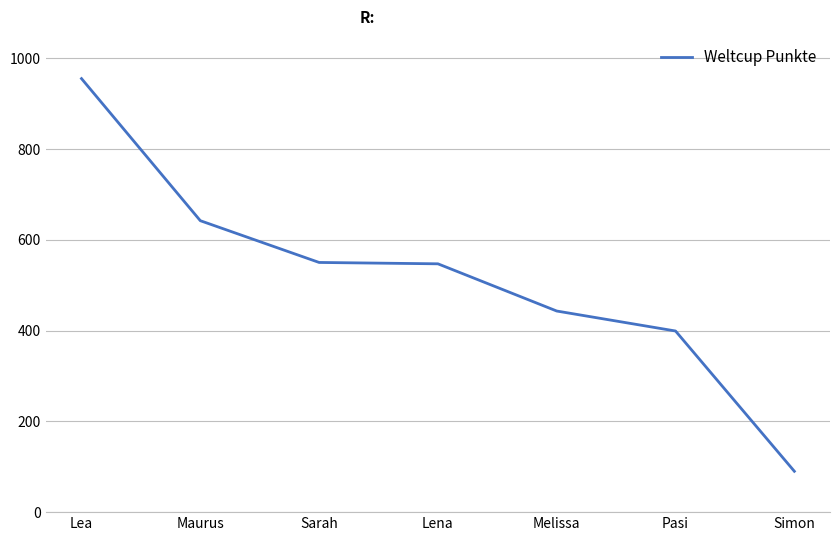

What is the difference between the maximum and minimum values?

865